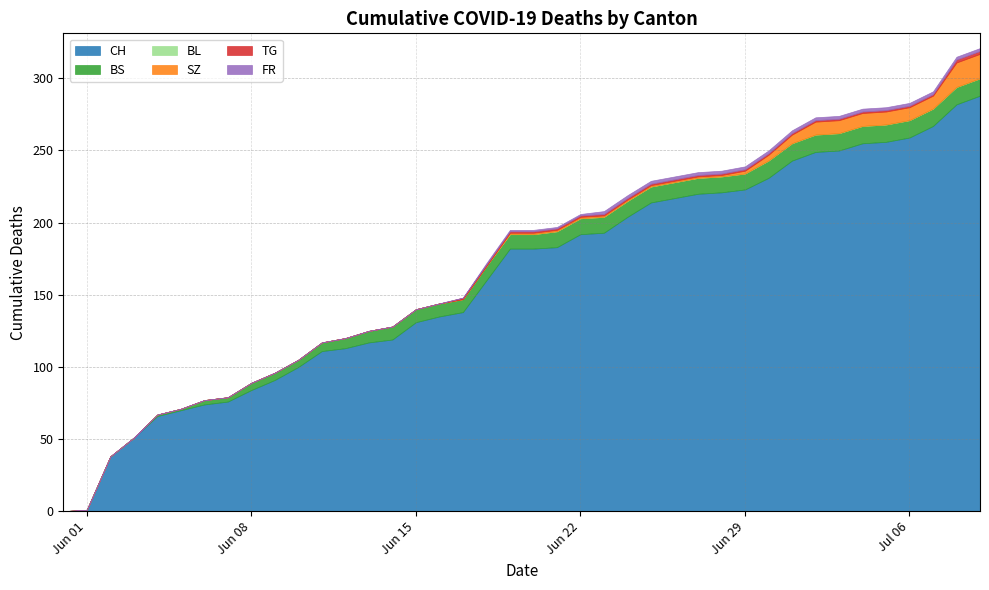

Count the number of data series in this chart.

6